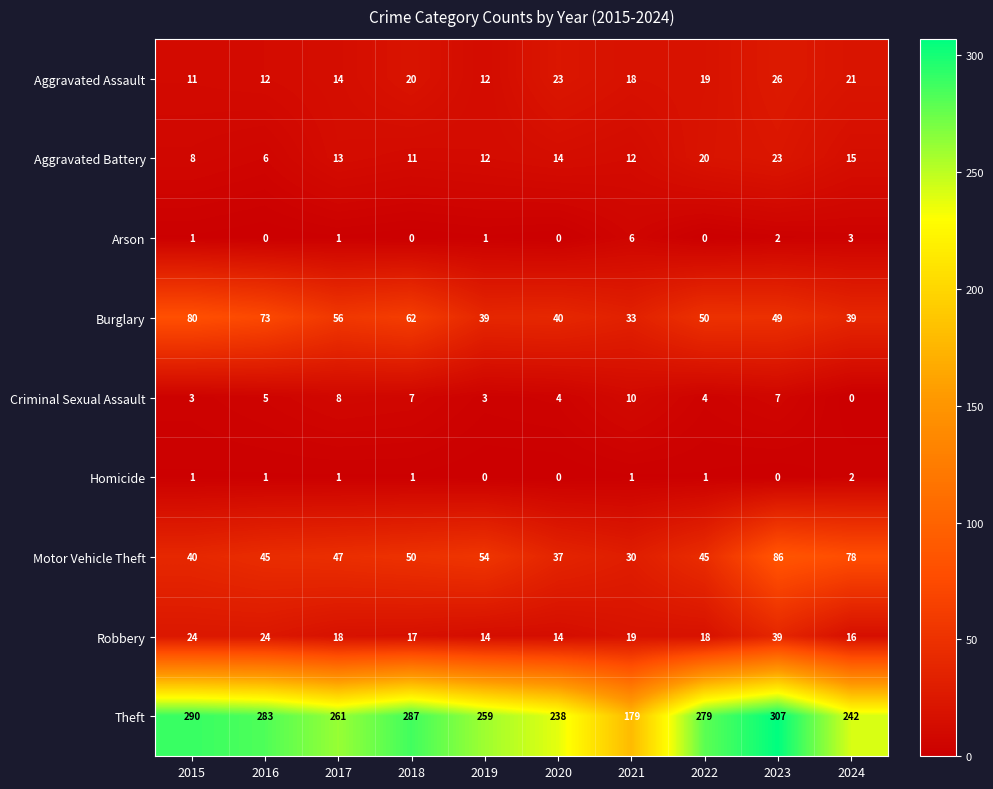

How many categories are shown in the chart?

10